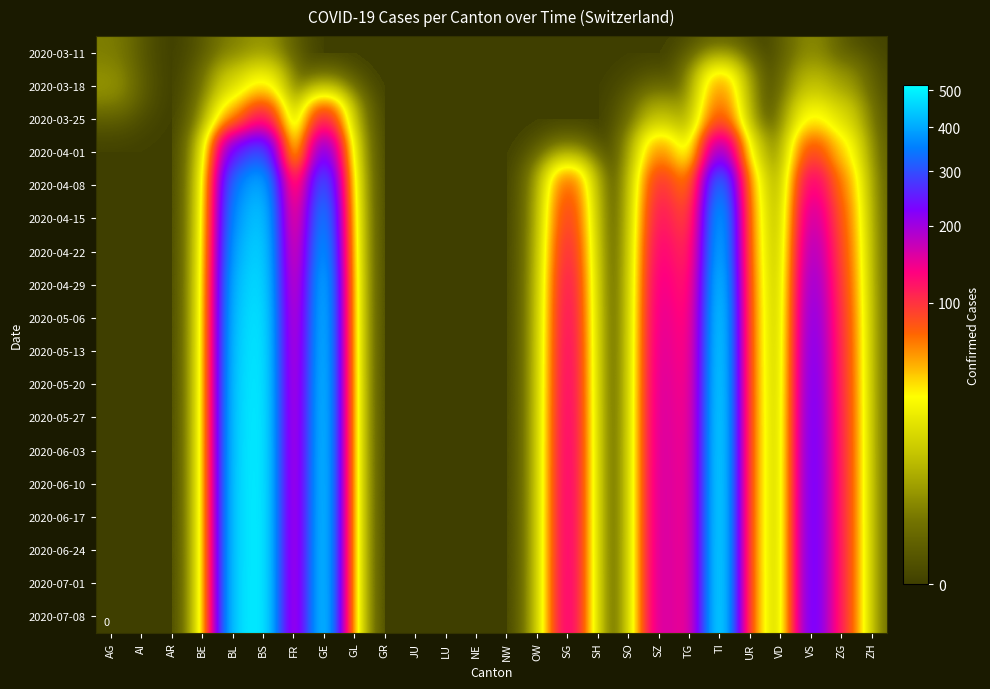

Which series has the largest range (max minus min)?

2020-07-08